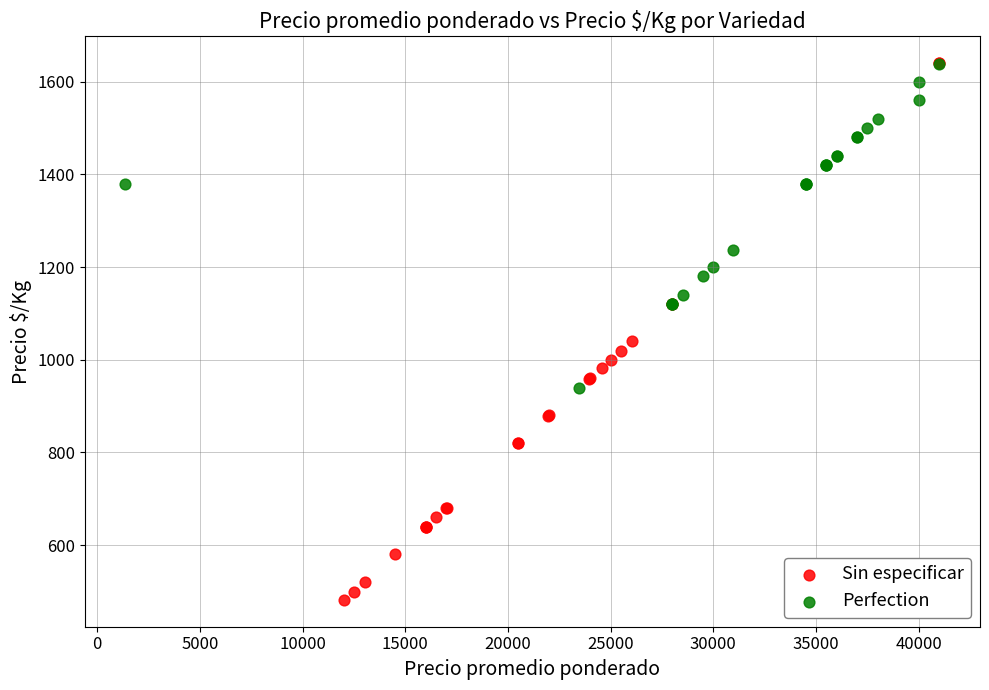

Which series reaches the minimum Y coordinate?

Sin especificar